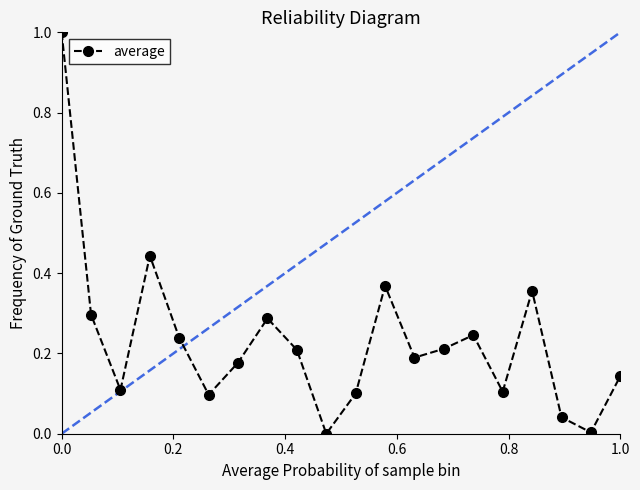

What is the greatest value displayed?

1.0